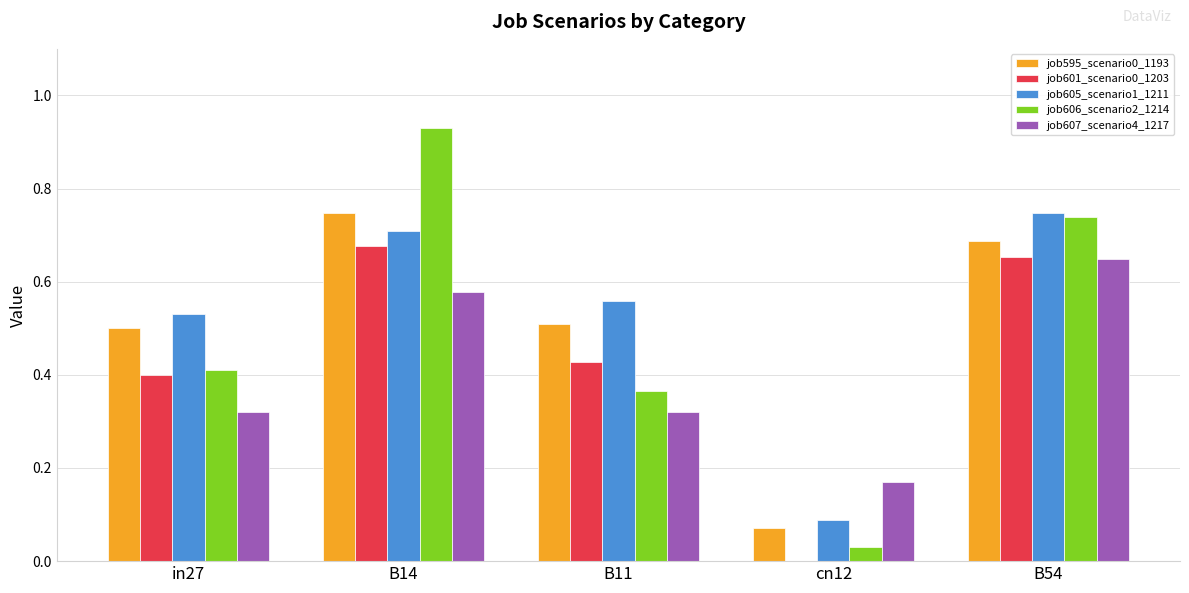

Which series changed the most between in27 and cn12?

job605_scenario1_1211